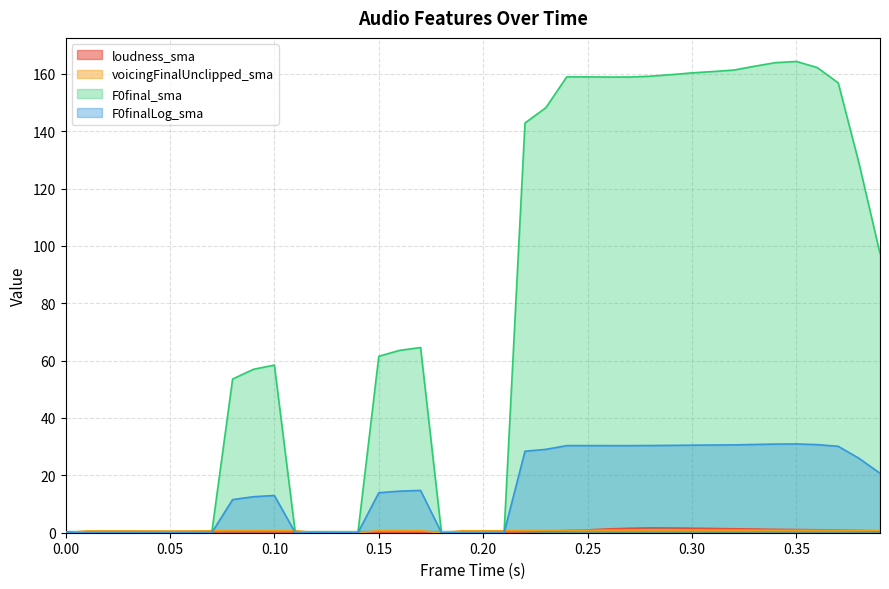

Rank the categories by voicingFinalUnclipped_sma value from lowest to highest.

0.0, 0.12, 0.13, 0.14, 0.18, 0.05, 0.04, 0.01, 0.06, 0.02, 0.03, 0.07, 0.2, 0.19, 0.21, 0.08, 0.1, 0.11, 0.09, 0.22, 0.17, 0.16, 0.15, 0.39, 0.38, 0.23, 0.37, 0.36, 0.24, 0.35, 0.34, 0.33, 0.25, 0.32, 0.31, 0.3, 0.26, 0.29, 0.28, 0.27